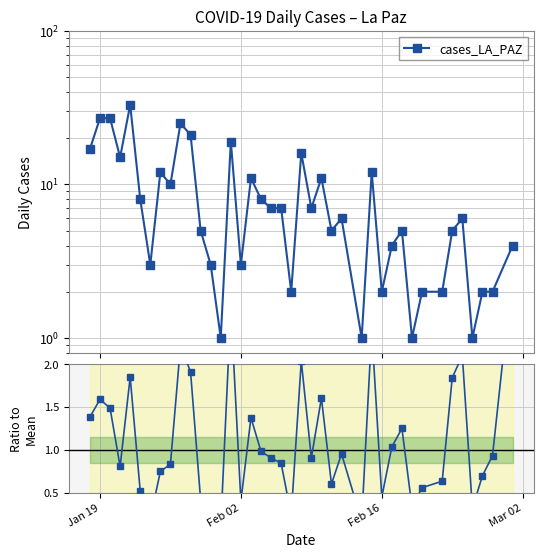

Is it true that cases_LA_PAZ equals 1.2 at 32?

False